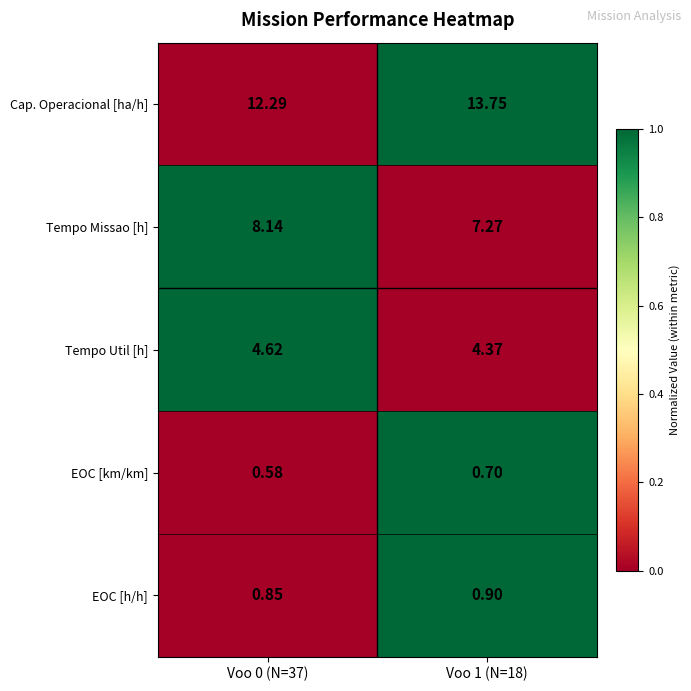

What is the total value across all series at Voo 0 (N=37)?

26.5